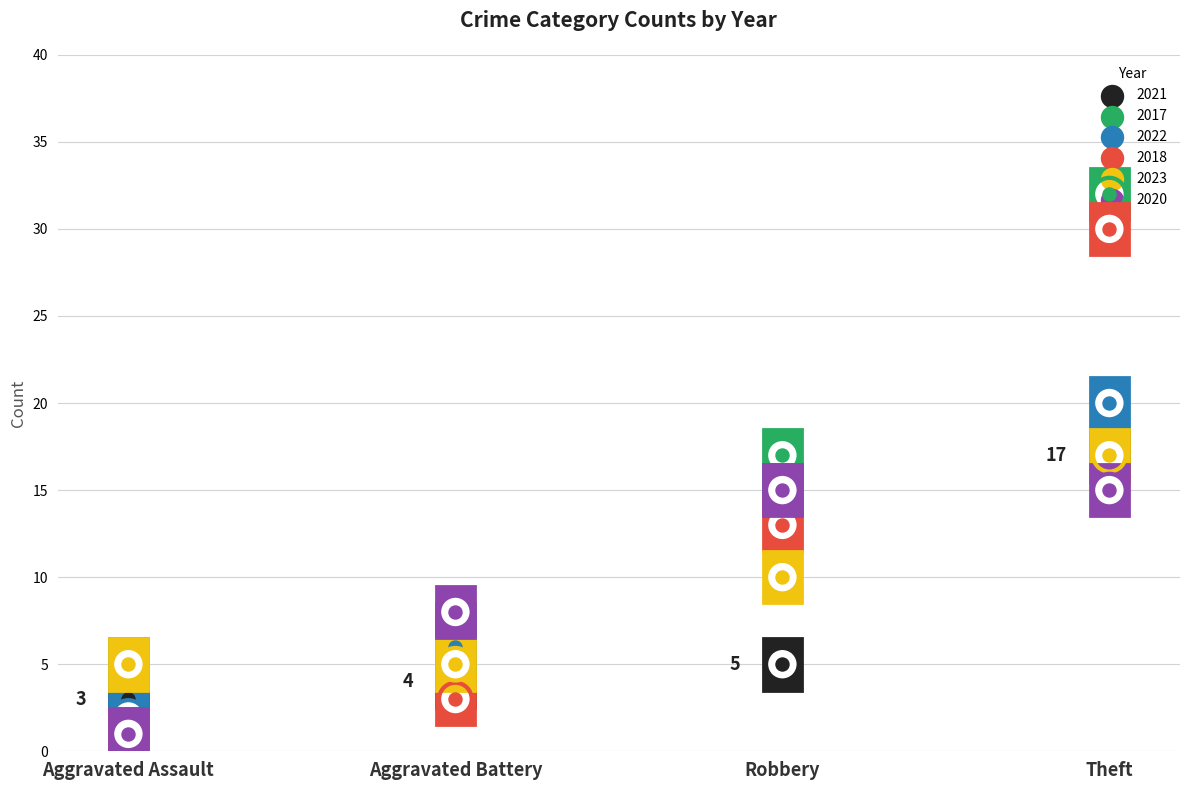

Is the value of 2017 at Aggravated Assault greater than the value of 2020 at Robbery?

No